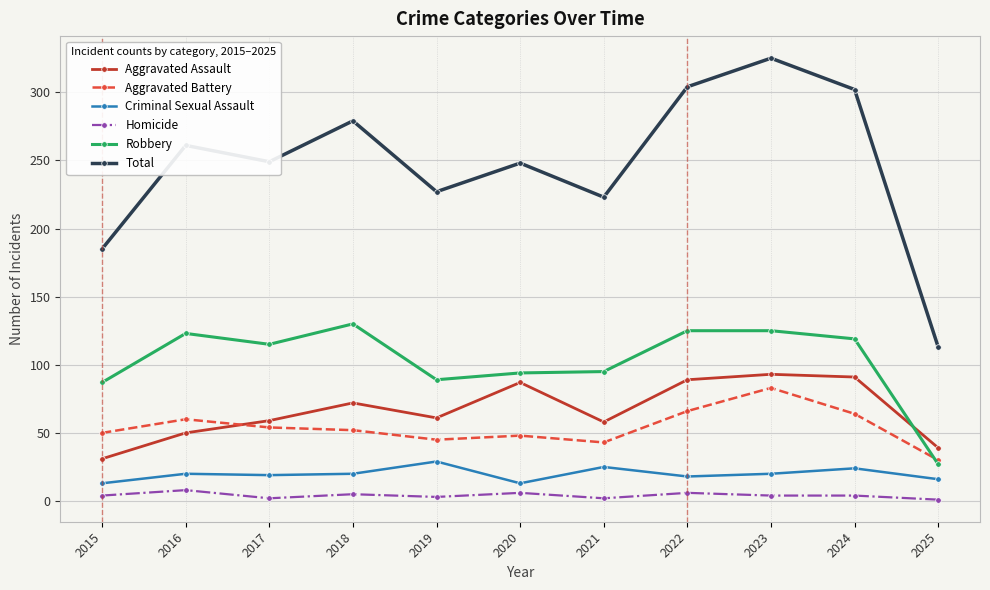

At which label is Robbery closest to 78?

2015